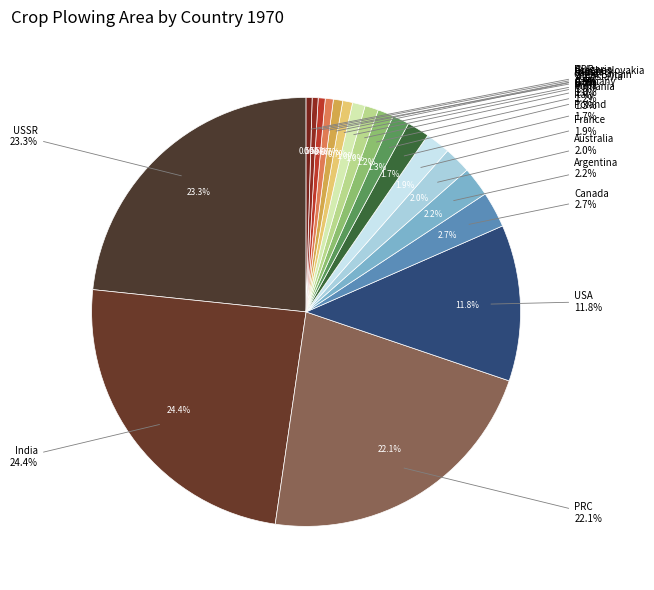

To the nearest percent, what is the difference between the India and France slice percentages?

23%